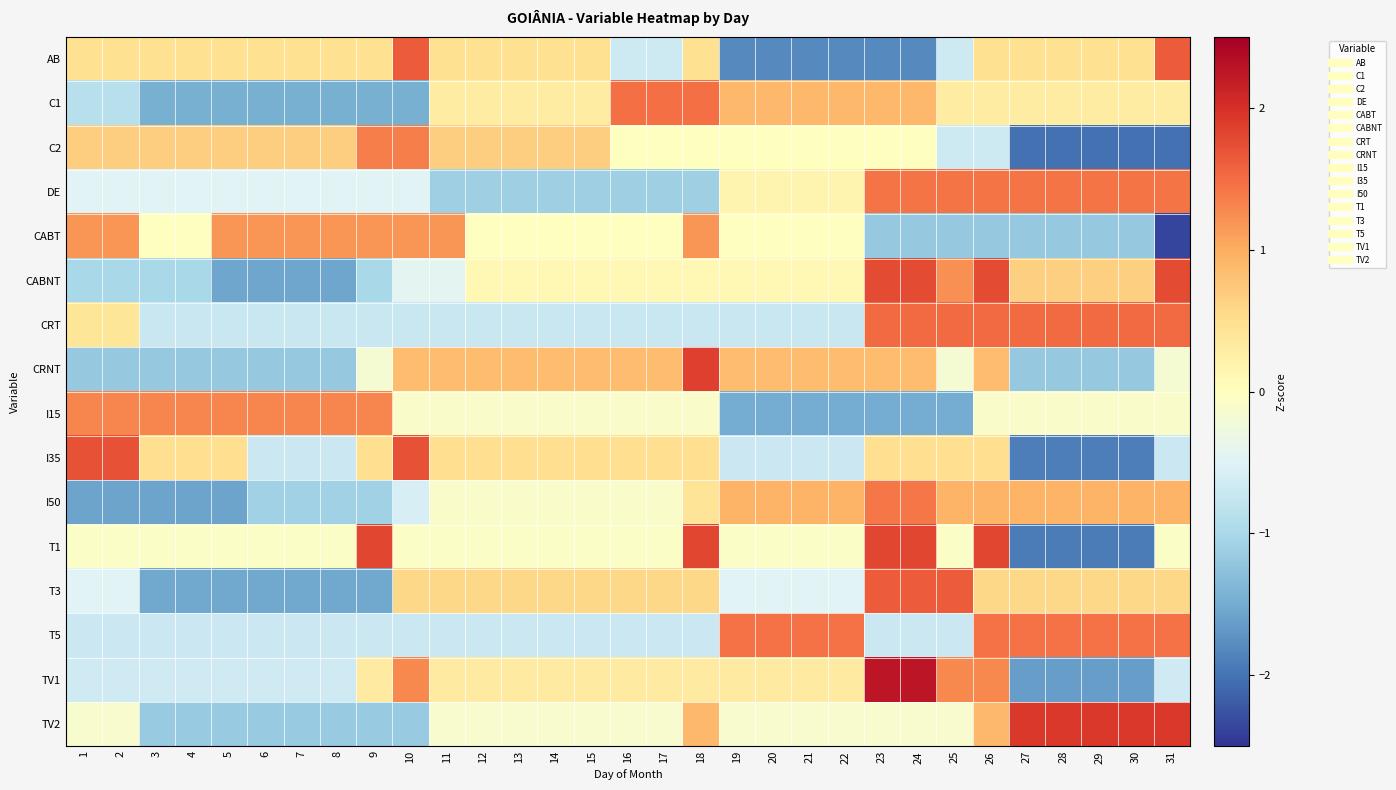

At which category is the sum across all series the highest?

26